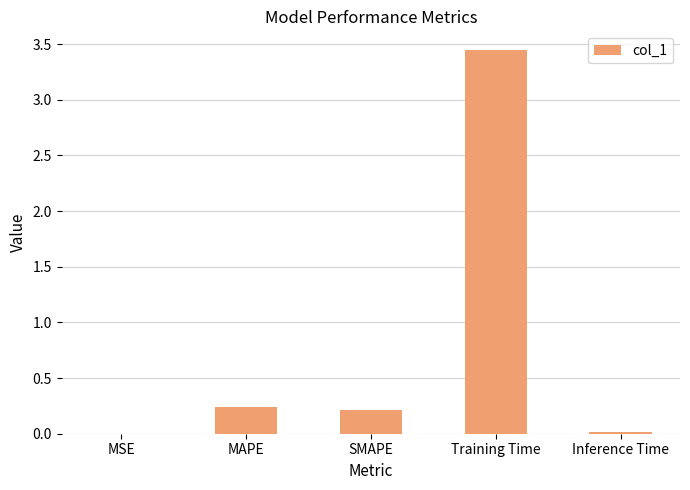

What is the sum of all values?

3.9